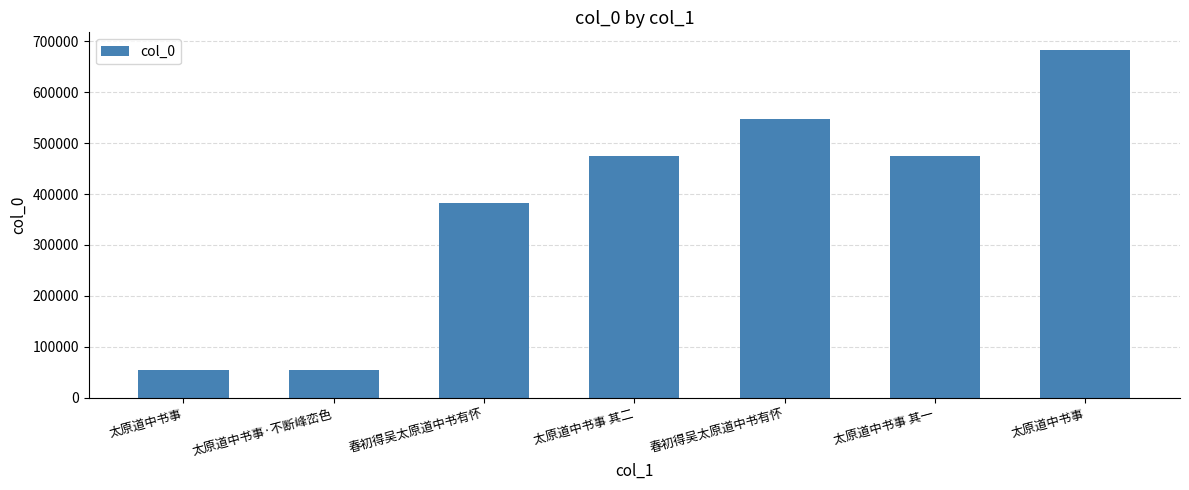

Does the chart contain any negative values?

No